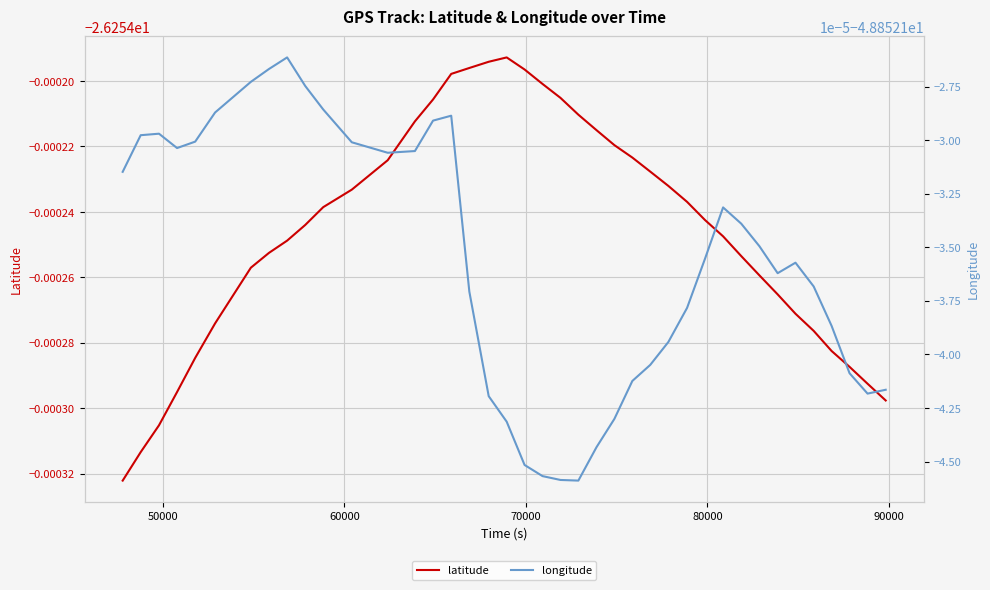

What is the value of the latitude point at the 25th from the left?

-26.3